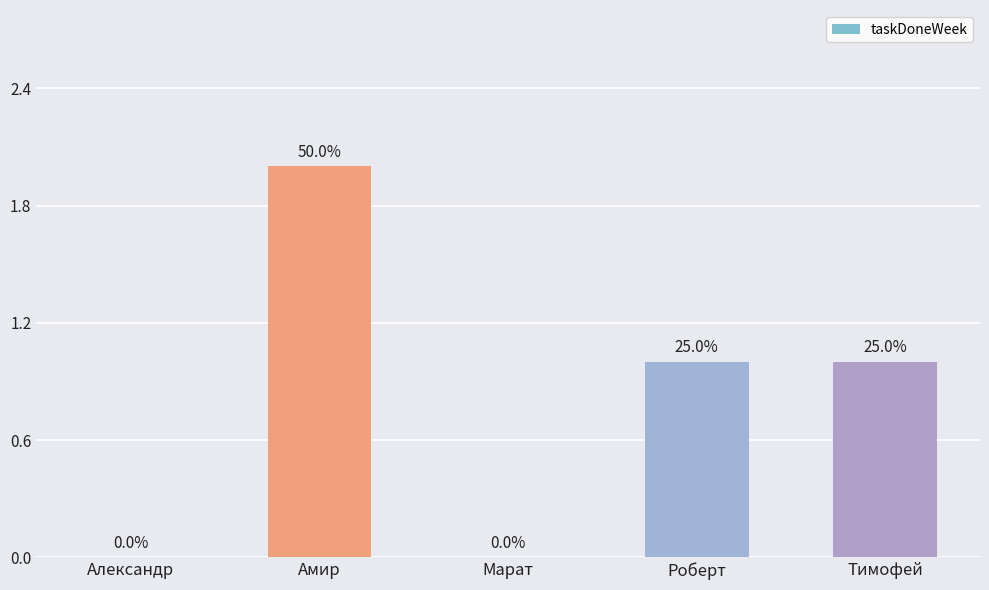

What is the difference between the maximum and minimum values?

2